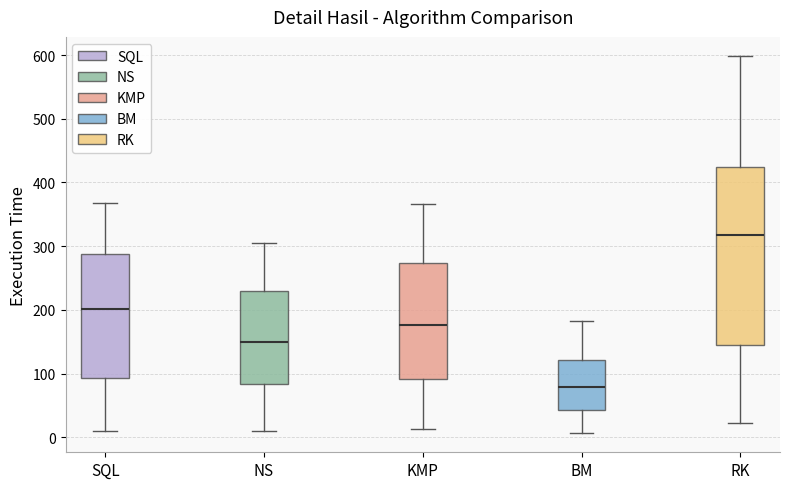

Which box's median line is the lowest?

BM